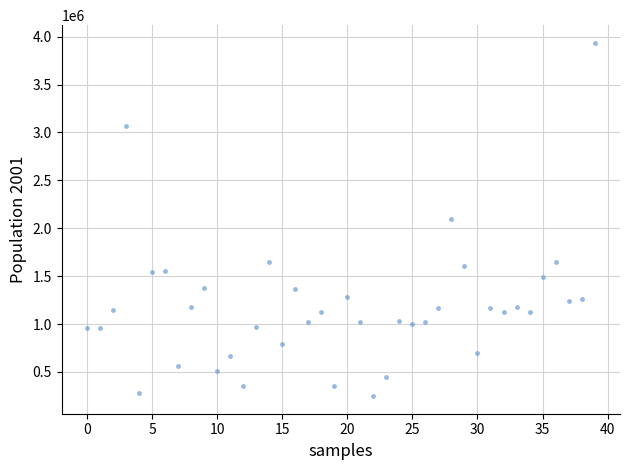

What is the range of Y values (max minus min)?

3686602